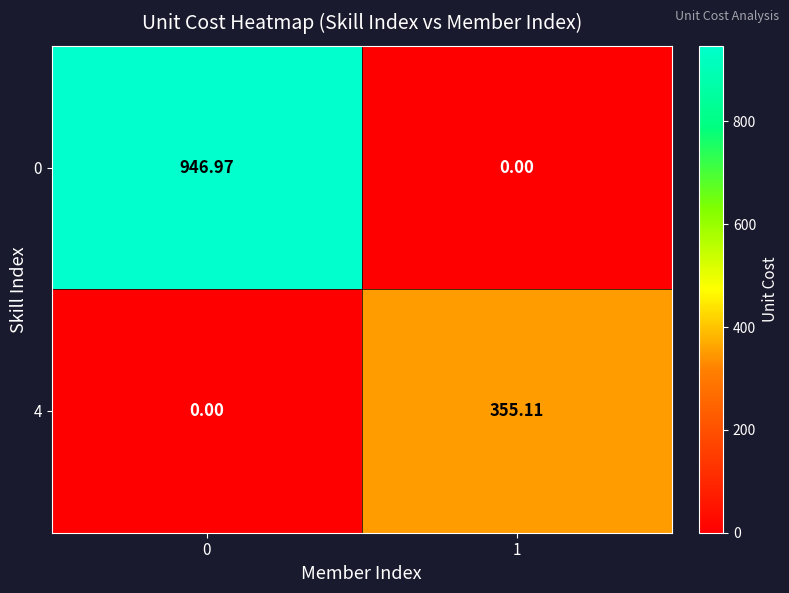

At 1, list the series in order from smallest to largest.

0, 4